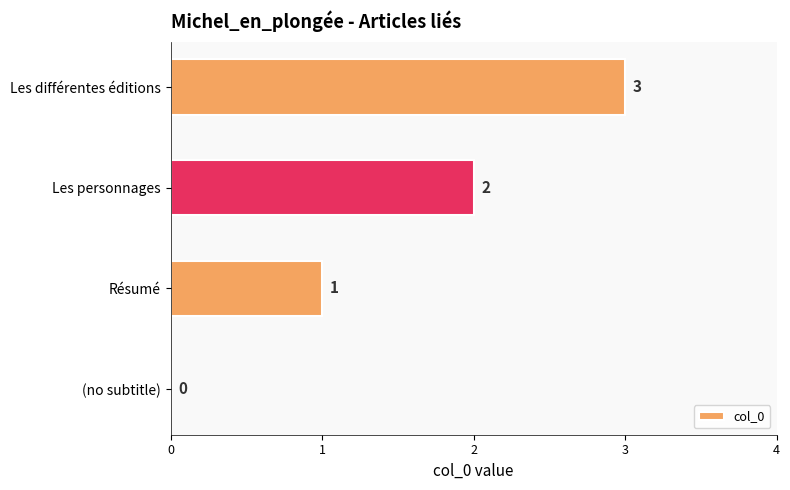

How many values are above zero?

3